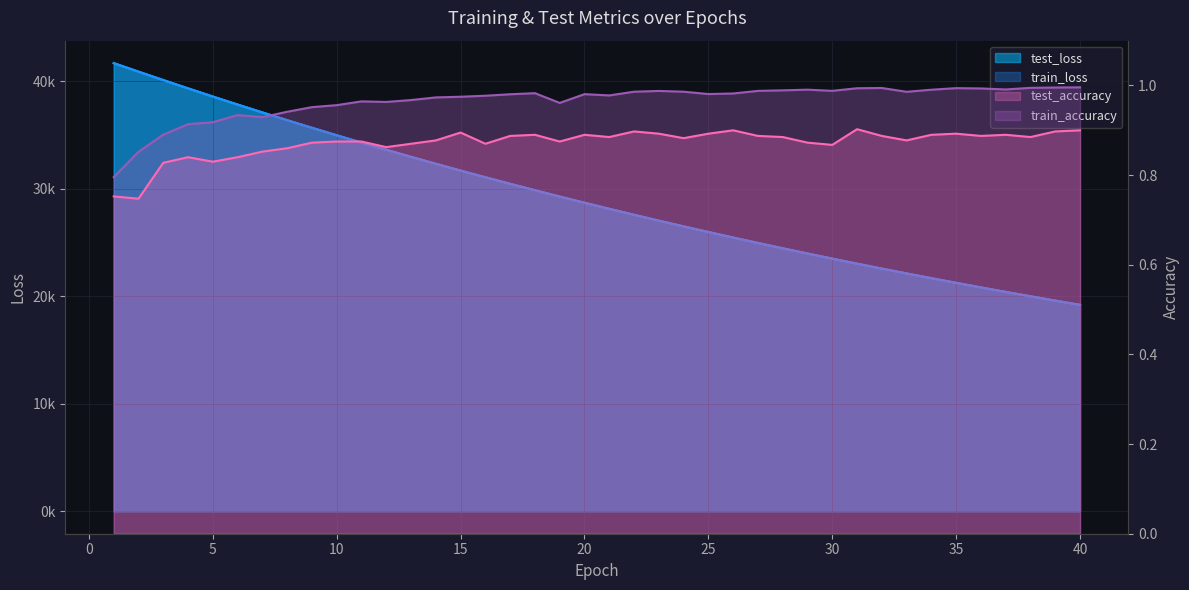

What is the sum of all test_accuracy values?

34.9